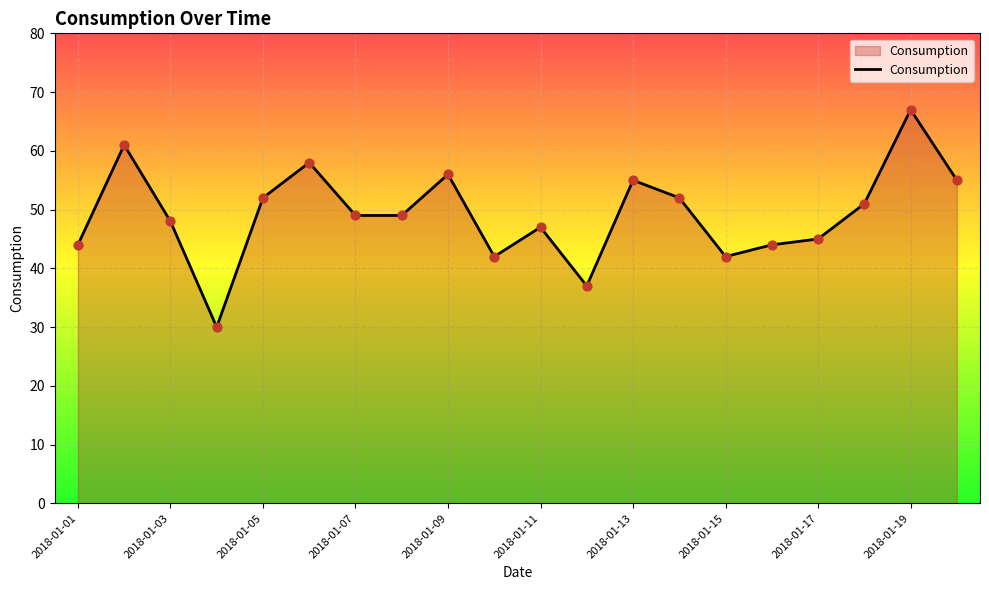

What is the difference between the maximum and minimum values?

37